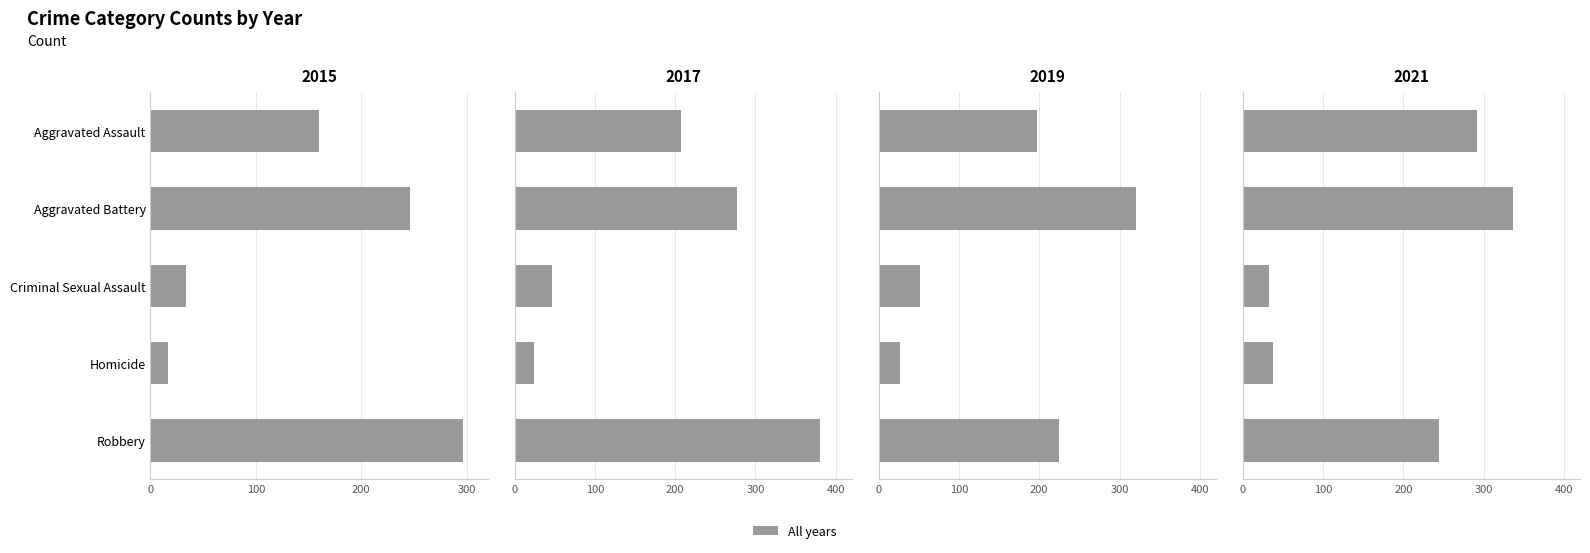

How many data points does each series have?

5